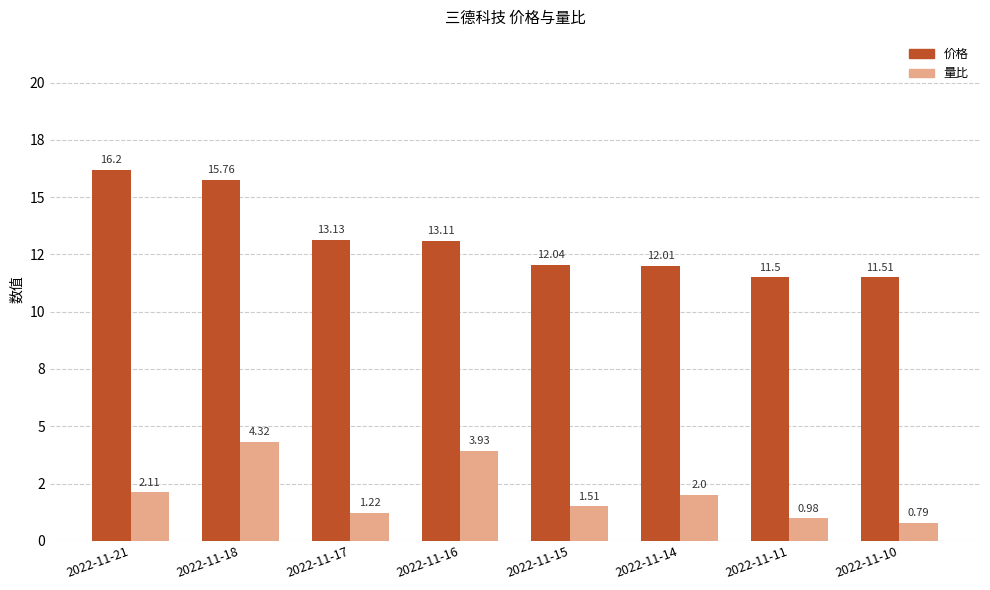

What is the maximum value for 量比?

4.3